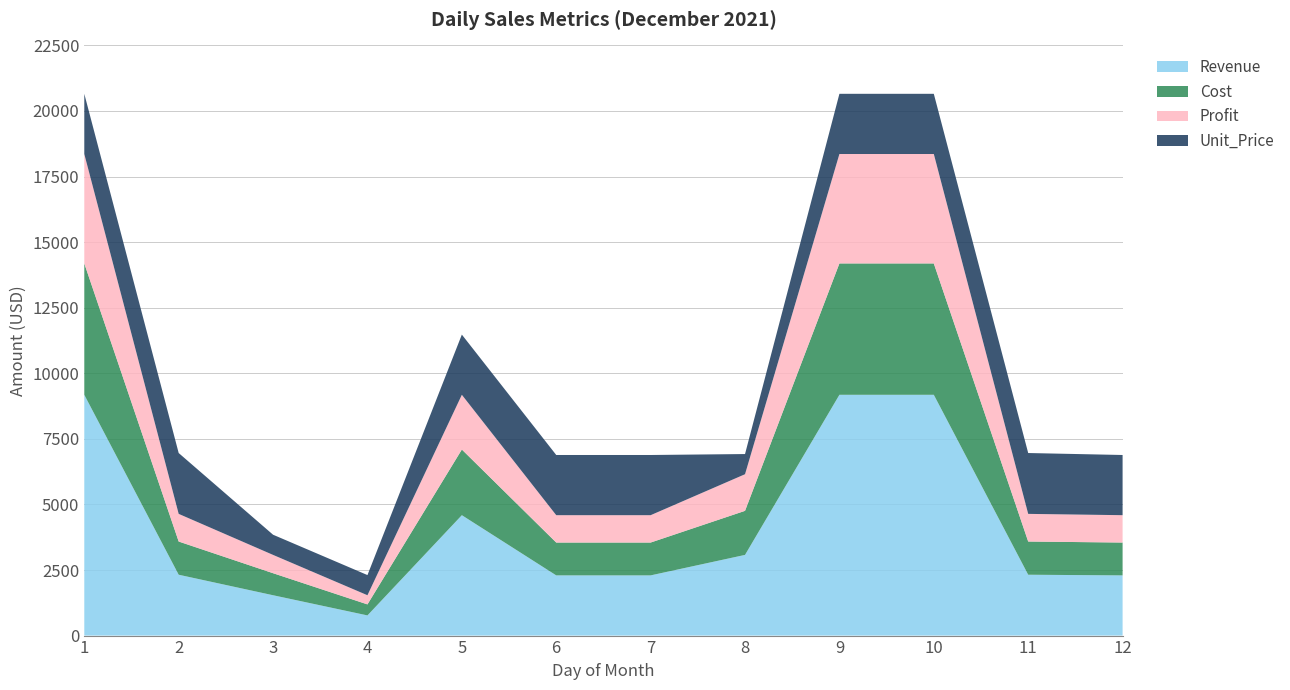

Reading left to right, extract all data points from this chart.

Revenue: 1=9180	2=2320	3=1538	4=769	5=4590	6=2295	7=2295	8=3076	9=9180	10=9180	11=2320	12=2295
Cost: 1=5008	2=1266	3=840	4=420	5=2504	6=1252	7=1252	8=1680	9=5008	10=5008	11=1266	12=1252
Profit: 1=4172	2=1054	3=698	4=349	5=2086	6=1043	7=1043	8=1396	9=4172	10=4172	11=1054	12=1043
Unit_Price: 1=2295	2=2320	3=769	4=769	5=2295	6=2295	7=2295	8=769	9=2295	10=2295	11=2320	12=2295